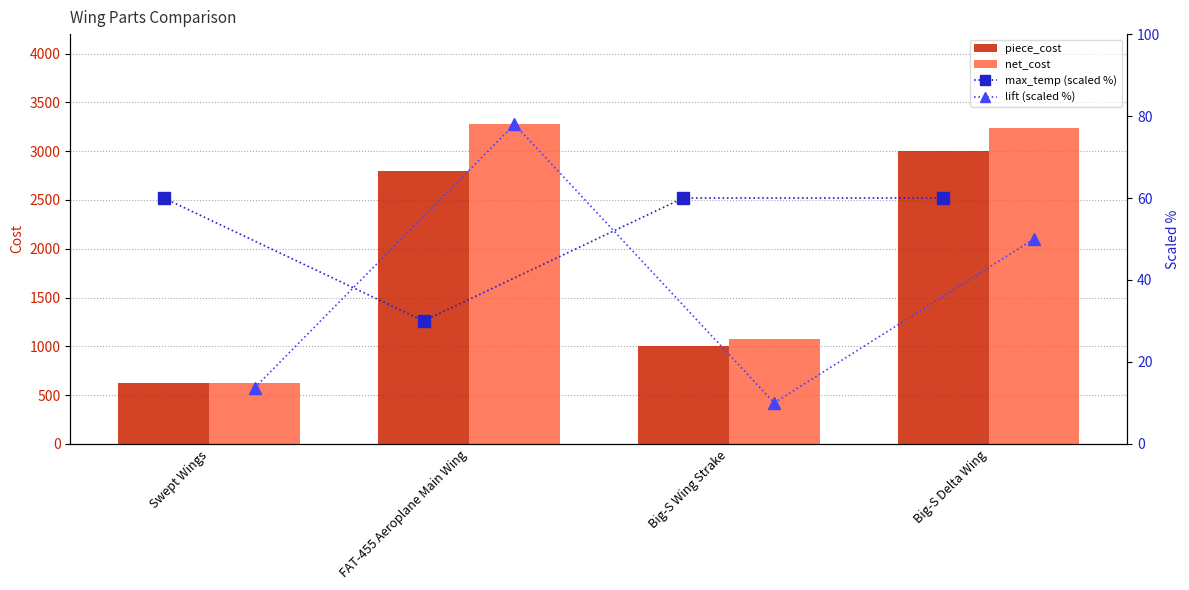

What is the sum of the piece_cost values at Swept Wings and FAT-455 Aeroplane Main Wing?

3420